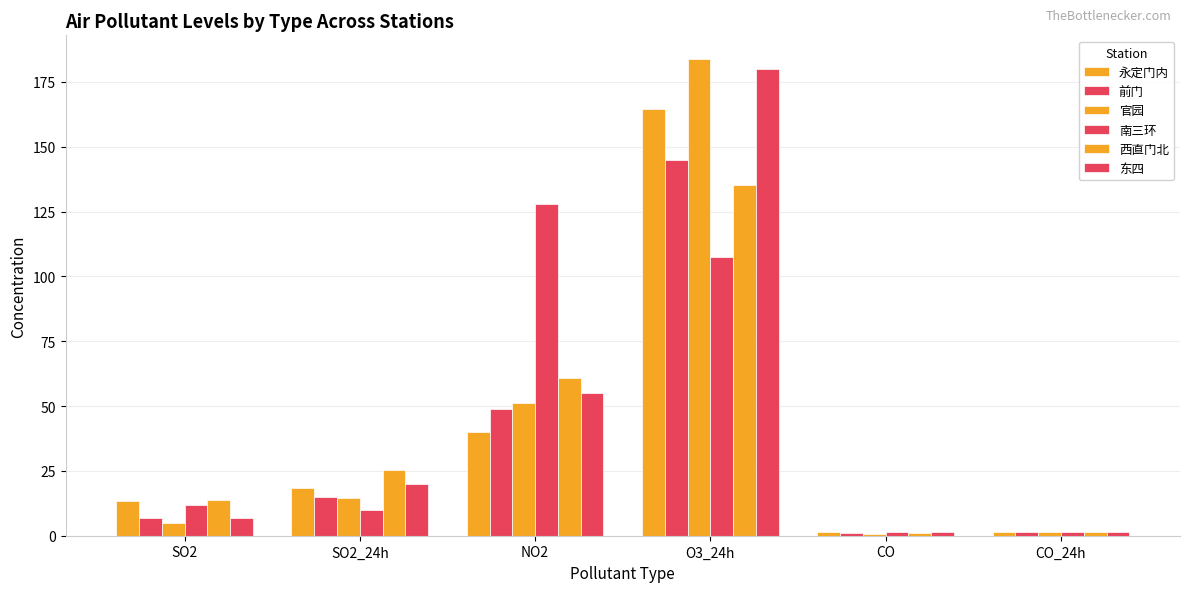

Are the bars horizontal?

No